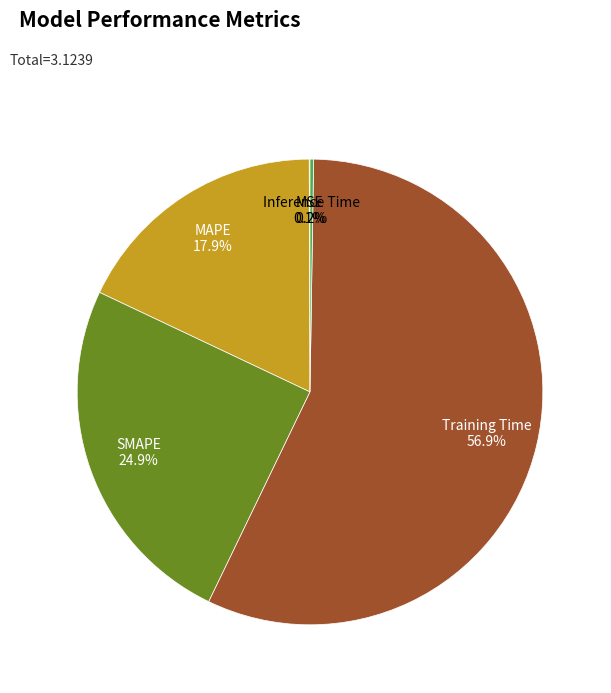

What is the majority slice?

Training Time